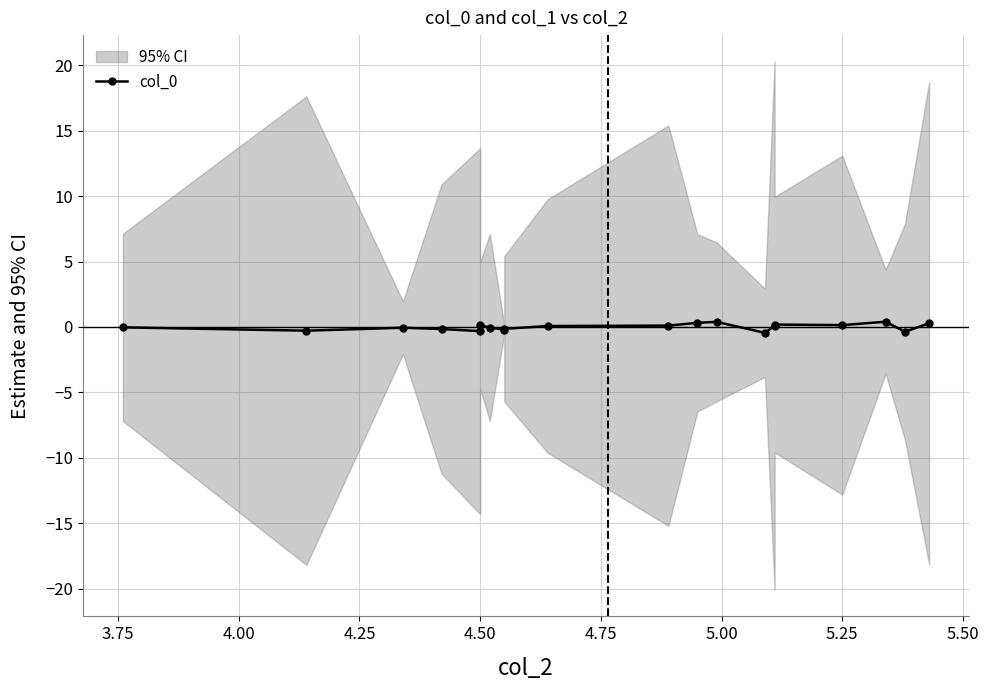

The chart shows a value of -0.1 at 13. True or false?

False